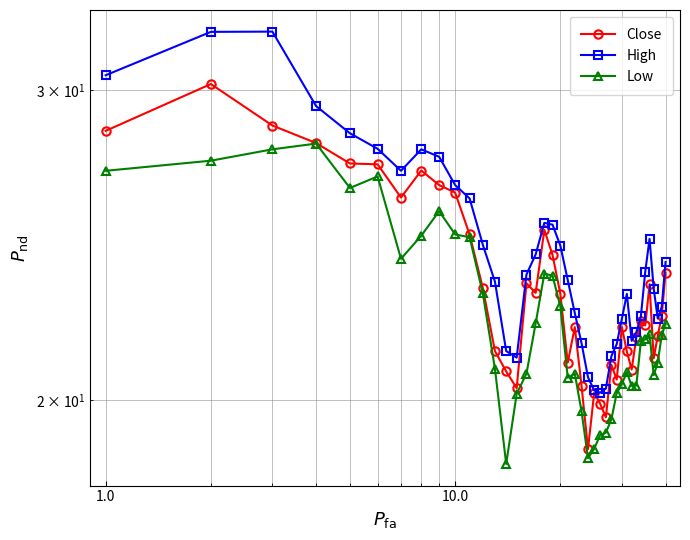

True or false: High and Close intersect in this chart.

False